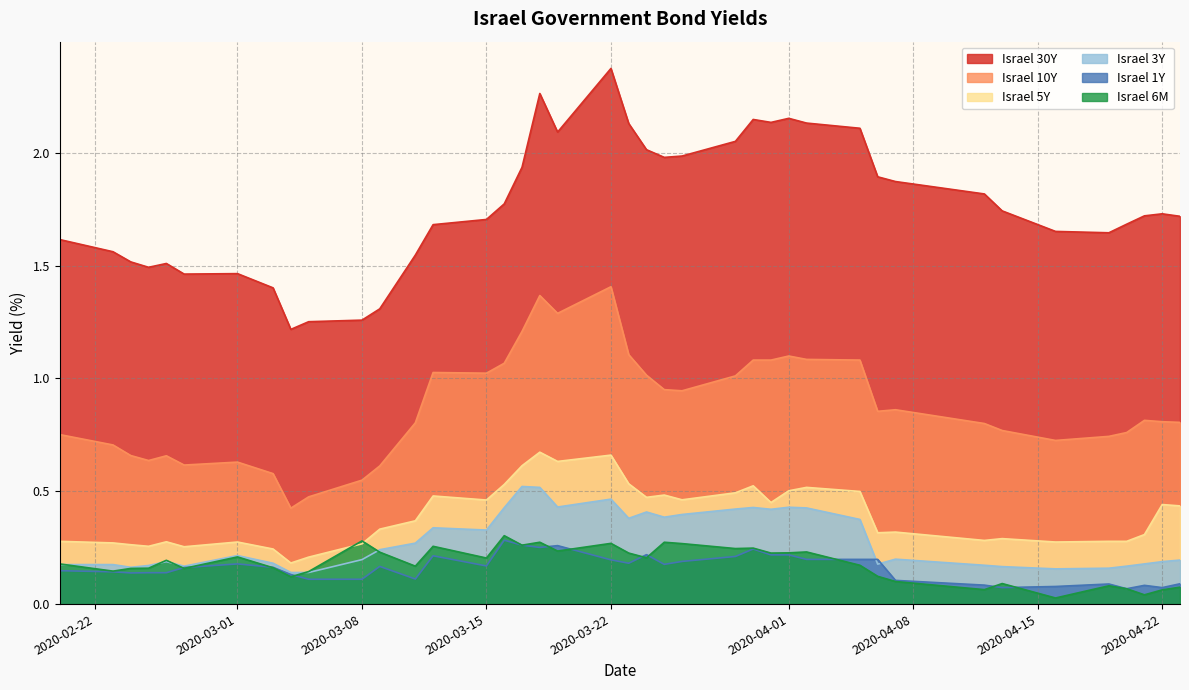

What is the difference between the maximum and minimum values in the Israel 6M series?

0.3